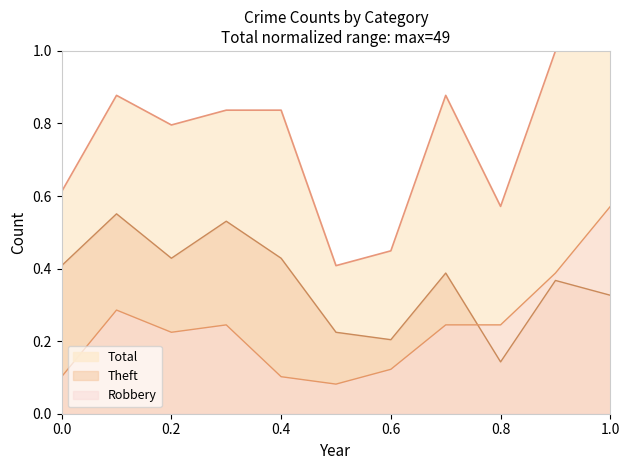

List the series in order of their overall mean, lowest first.

Robbery, Theft, Total